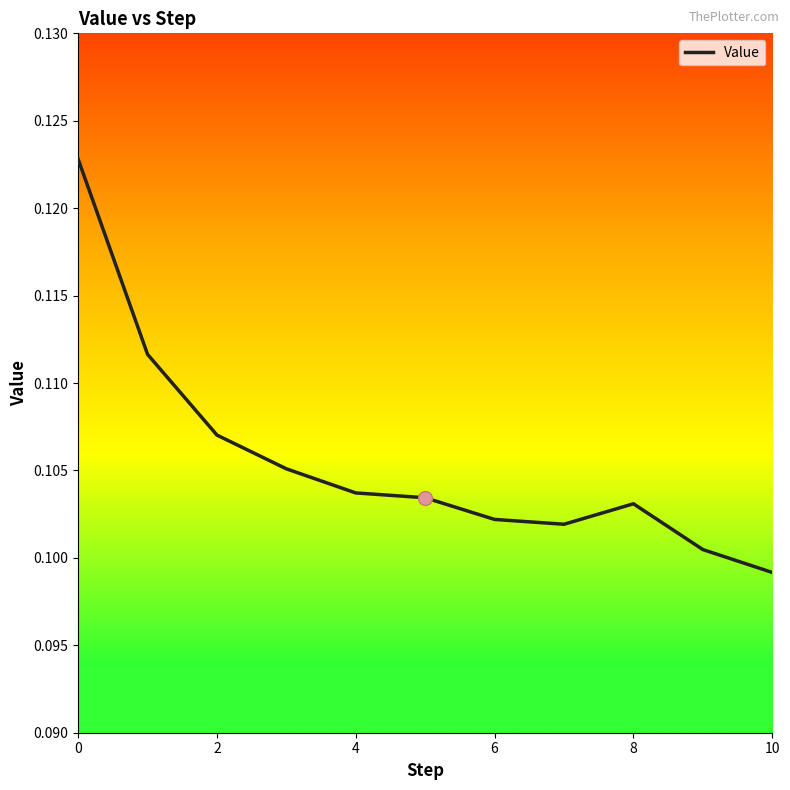

Where is the first local maximum?

8